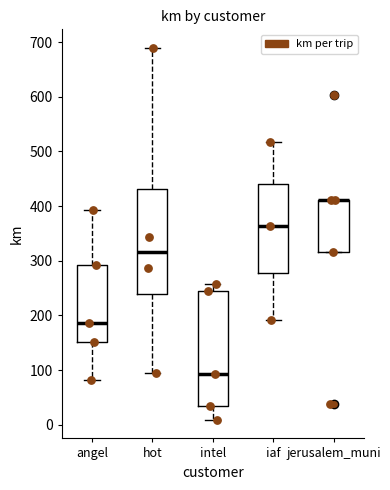

Reading left to right, transcribe this box plot: for each box, give where its median line is, the range the box spans, and where its two whiskers end, as read against the y-axis. The values are not printed on the chart, so give them approximately, as read against the axis.

angel: median 190, box 150 to 290, whiskers 80 to 390
hot: median 320, box 240 to 430, whiskers 100 to 690
intel: median 90, box 30 to 250, whiskers 10 to 260
iaf: median 360, box 280 to 440, whiskers 190 to 520
jerusalem_muni: median 410 (drawn on the box's upper edge), box 320 to 410, whiskers 320 to 410